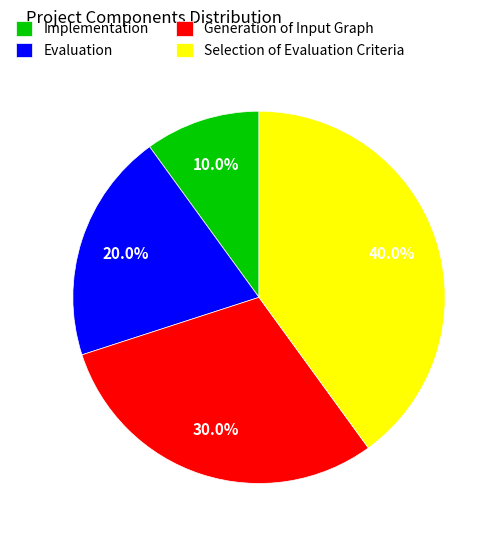

What percentage is the Implementation slice, to the nearest percent?

10%